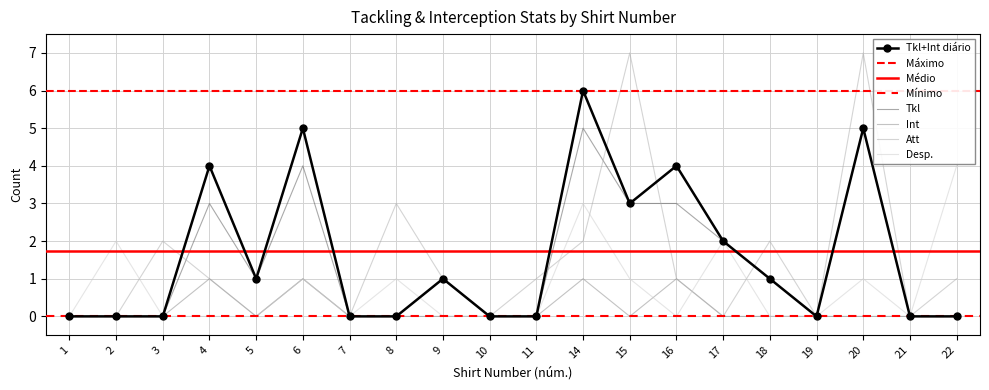

The value of Int at 22 is 0. True or false?

False